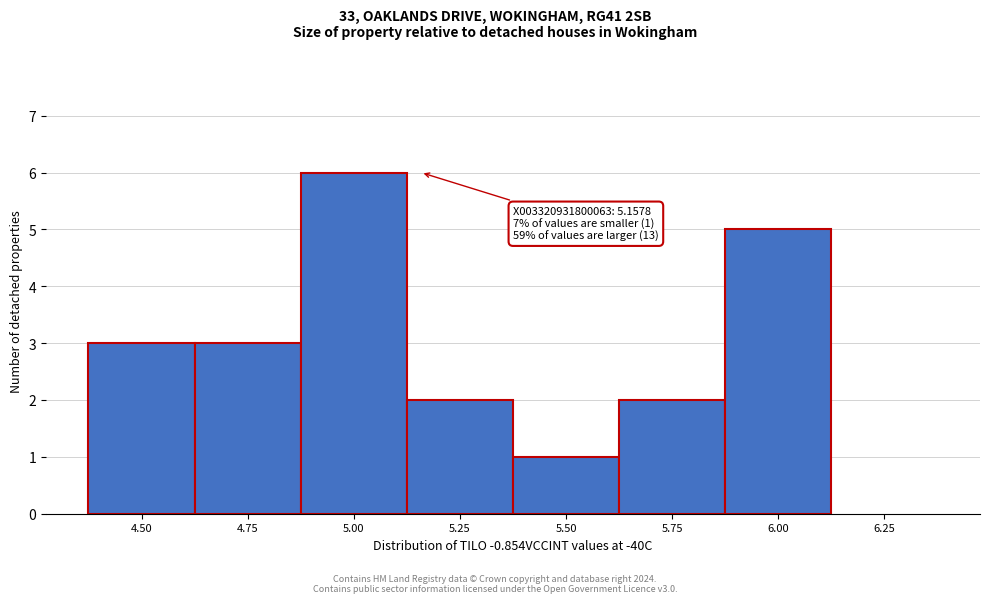

Reading left to right, transcribe all the data shown in this chart.

4.50=3	4.75=3	5.00=6	5.25=2	5.50=1	5.75=2	6.00=5	6.25=0